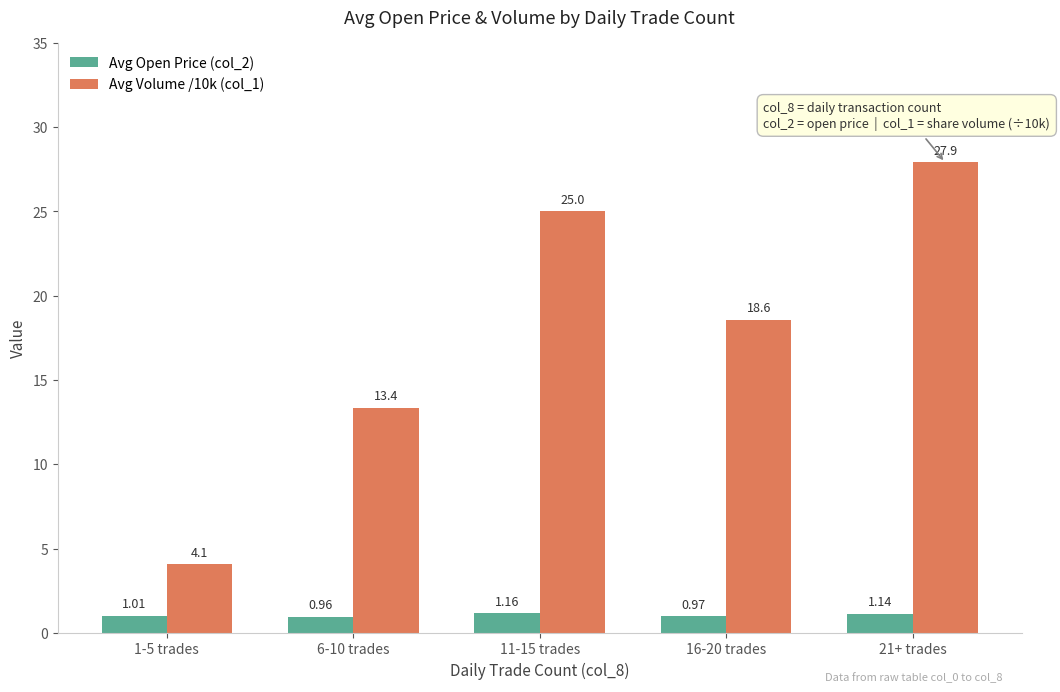

At how many categories does at least one series exceed 3?

5